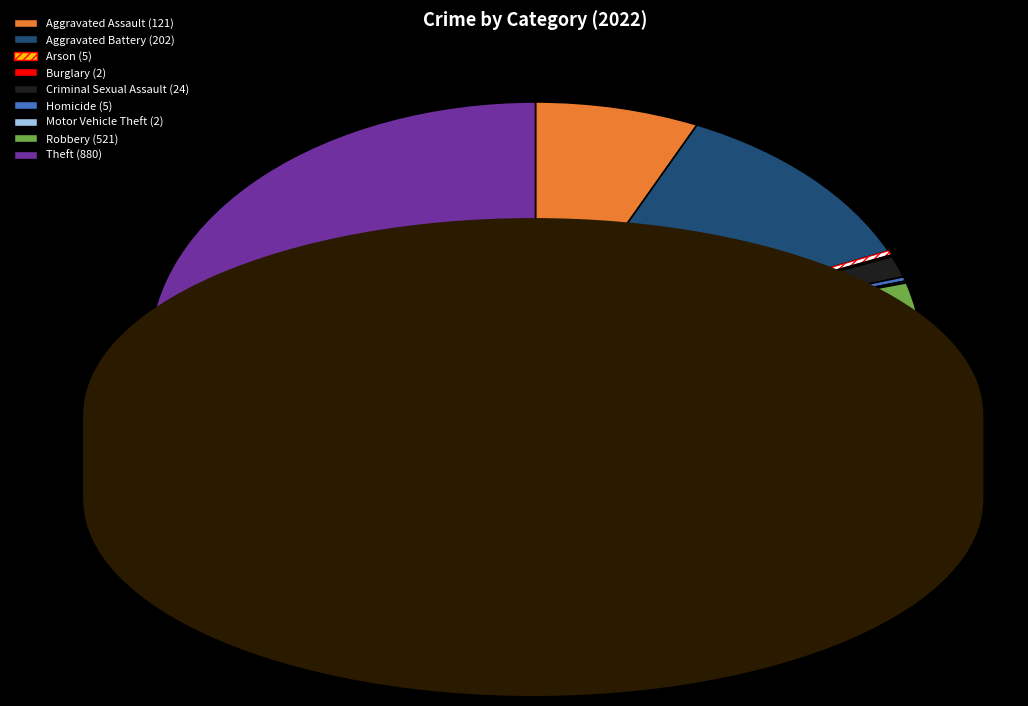

What is the ratio of the value at Robbery to the value at Theft?

0.6